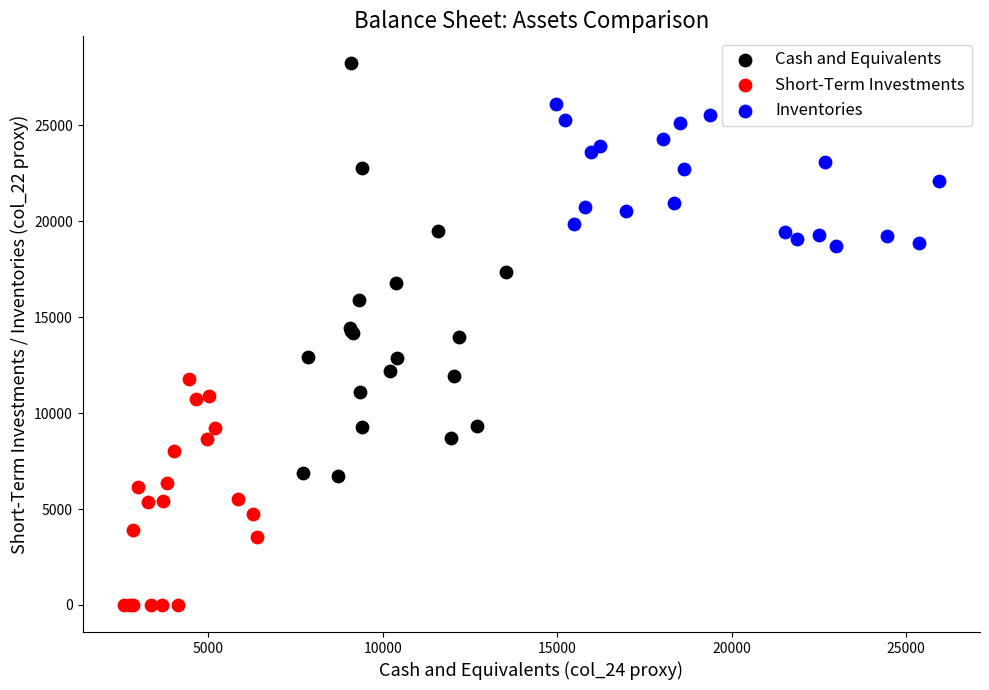

What are all the series names shown in the legend?

Cash and Equivalents, Short-Term Investments, Inventories